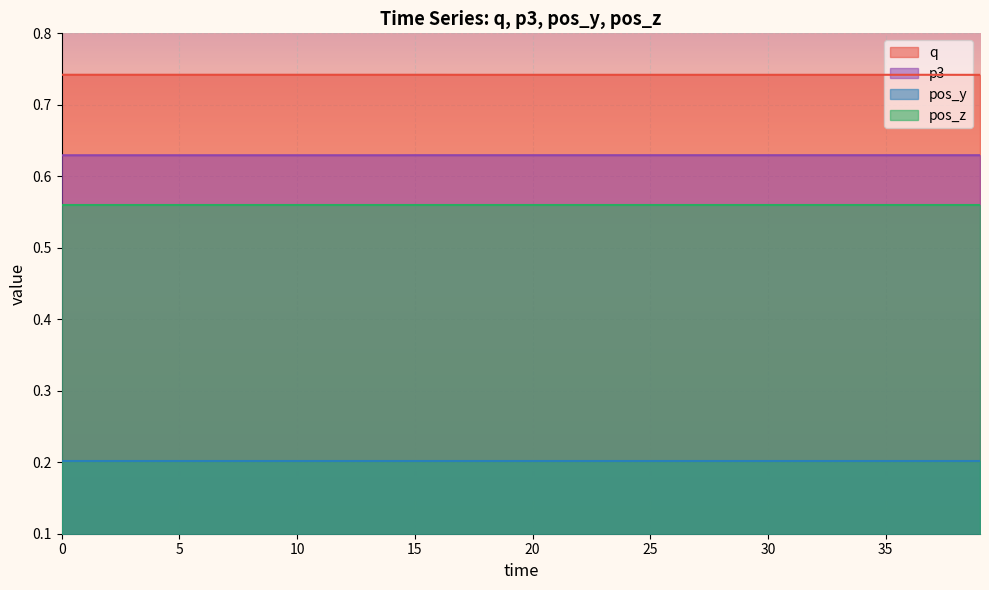

True or false: q has more than 0 points higher than both neighbors.

False